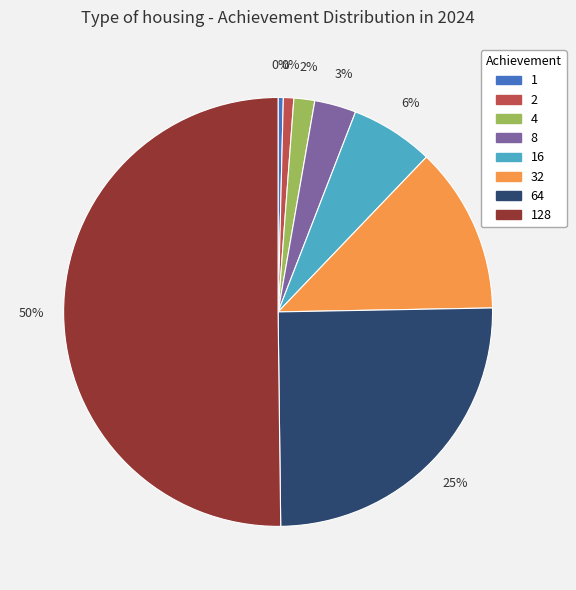

Which slice is the largest?

128